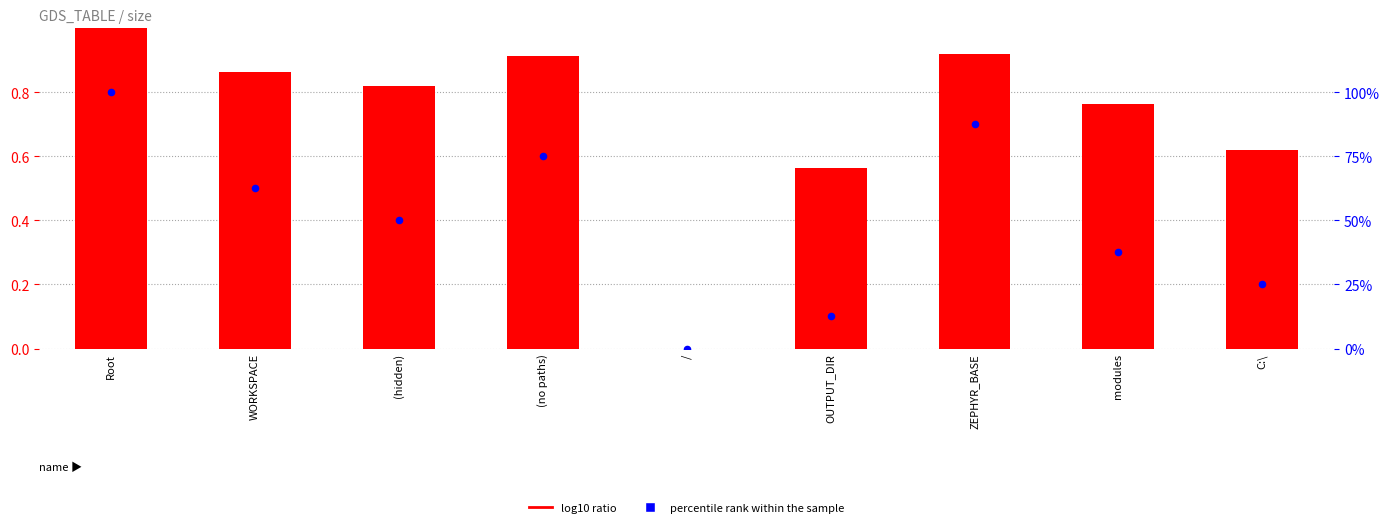

Is the value of log10 ratio at OUTPUT_DIR greater than the value of percentile rank within the sample at modules?

No